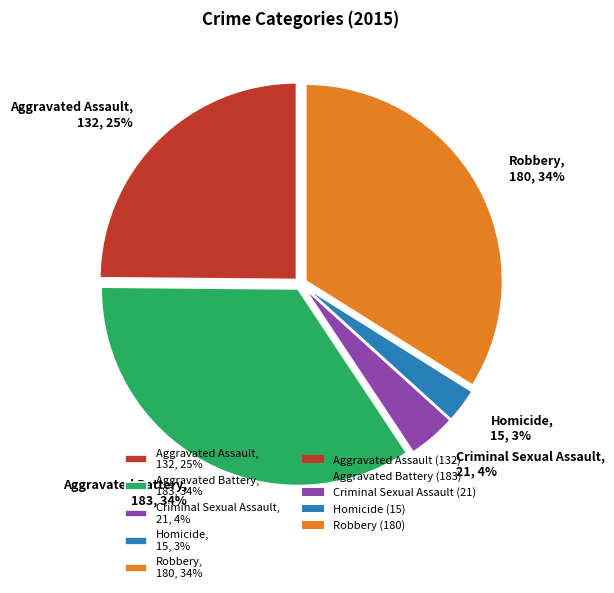

Between Robbery, 180, 34% and Homicide, 15, 3%, which is larger?

Robbery, 180, 34%